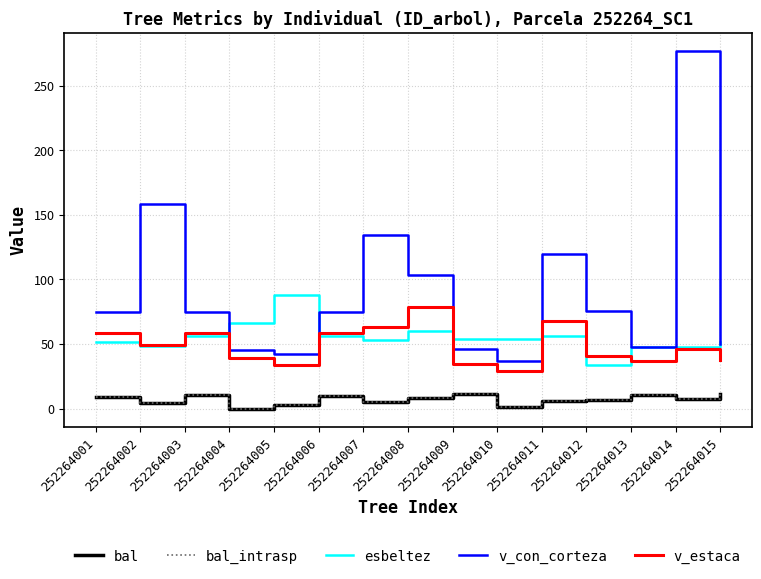

How many lines are shown in the chart?

5